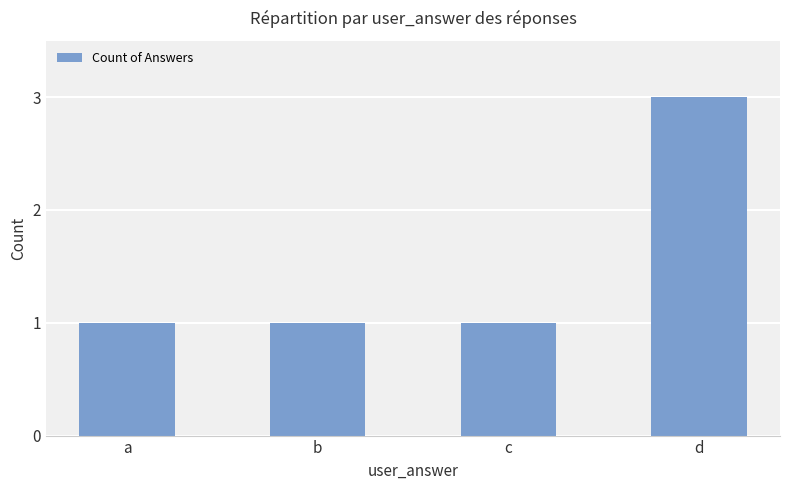

What is the smallest value displayed?

1